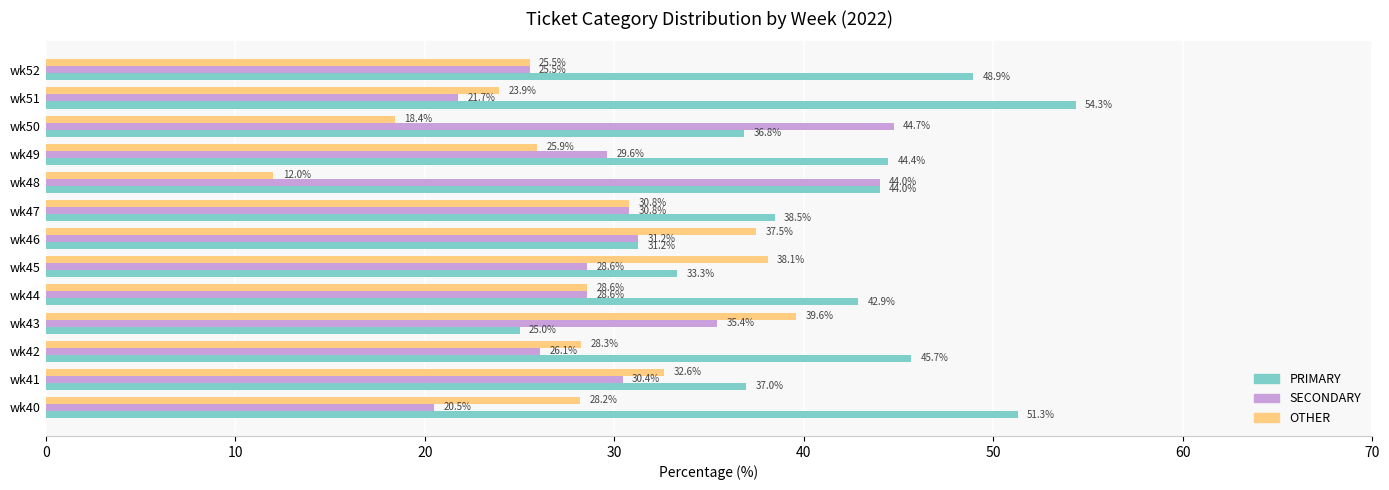

Which series has the largest total across all categories?

PRIMARY